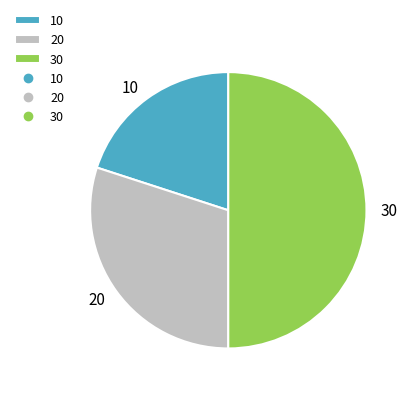

Which category has the smallest portion of the pie?

10